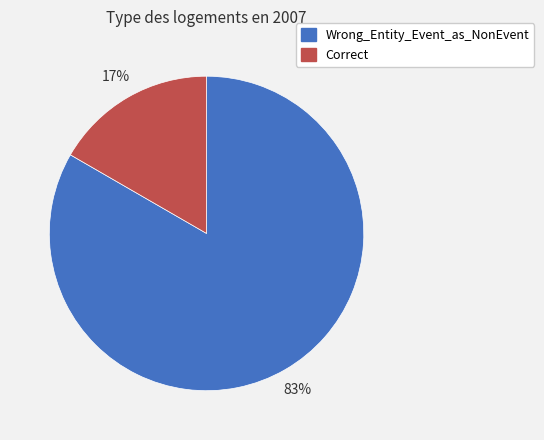

What percentage is the Wrong_Entity_Event_as_NonEvent slice, to the nearest percent?

83%